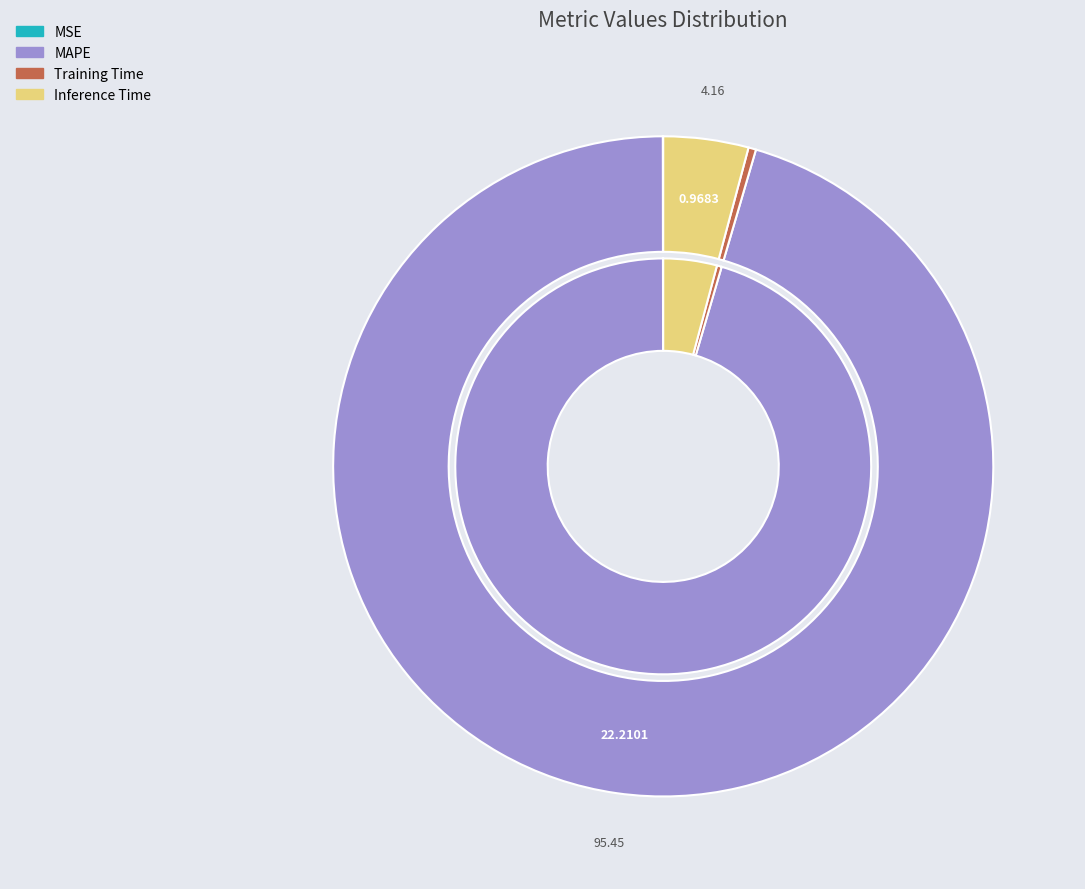

Do MAPE and Inference Time together represent more than half of the pie?

Yes